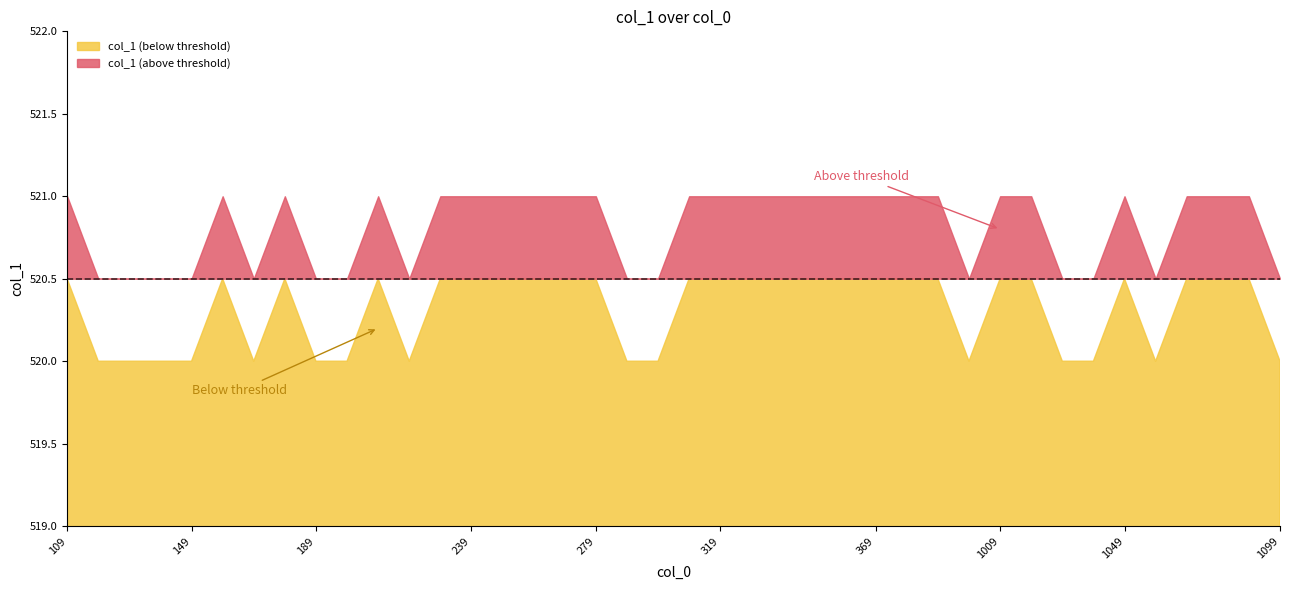

Does the chart display data point markers on the line(s)?

No